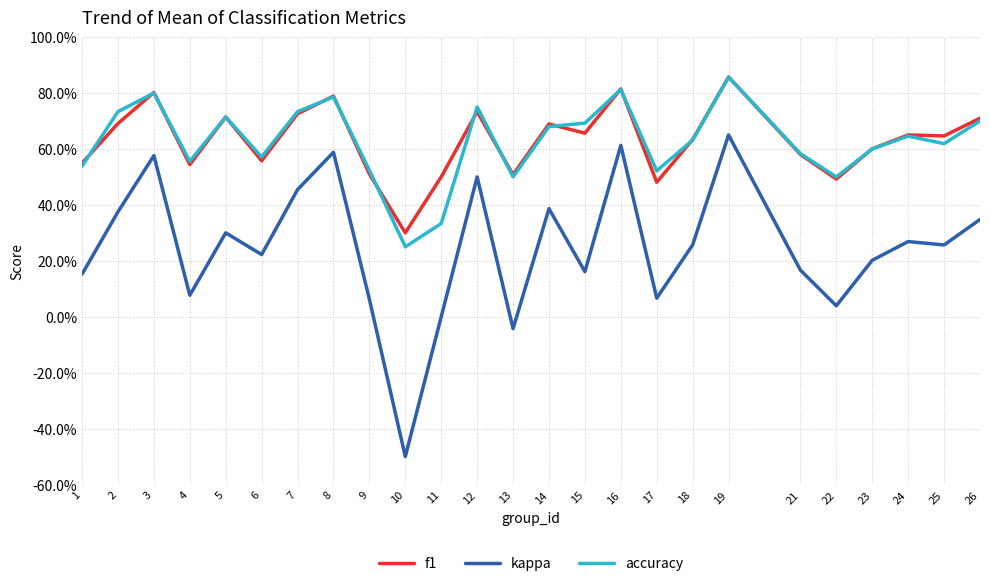

True or false: f1 and accuracy intersect in this chart.

True